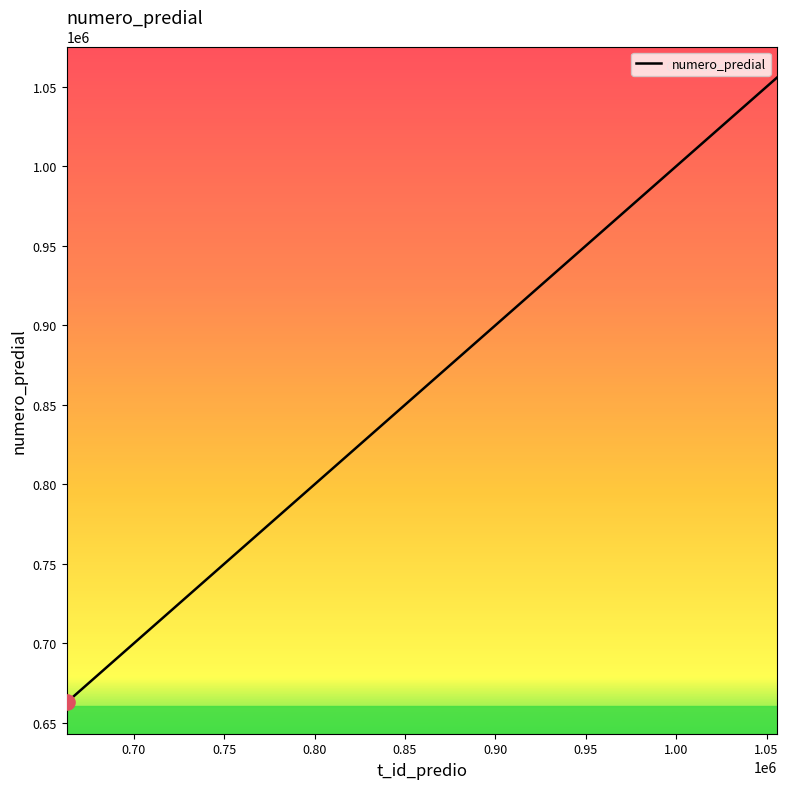

What is the greatest value displayed?

1055690